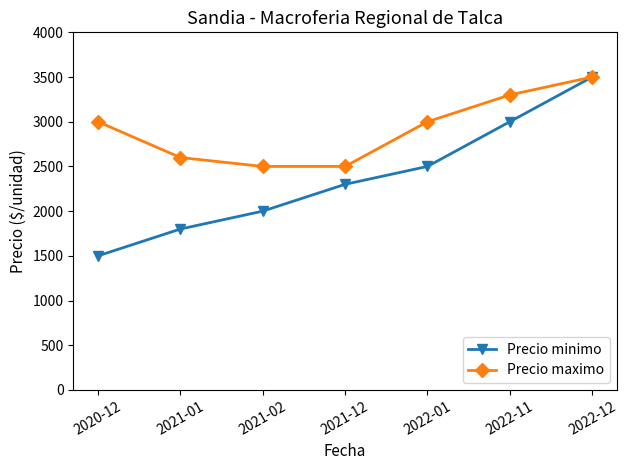

Which series has the largest total across all categories?

Precio maximo